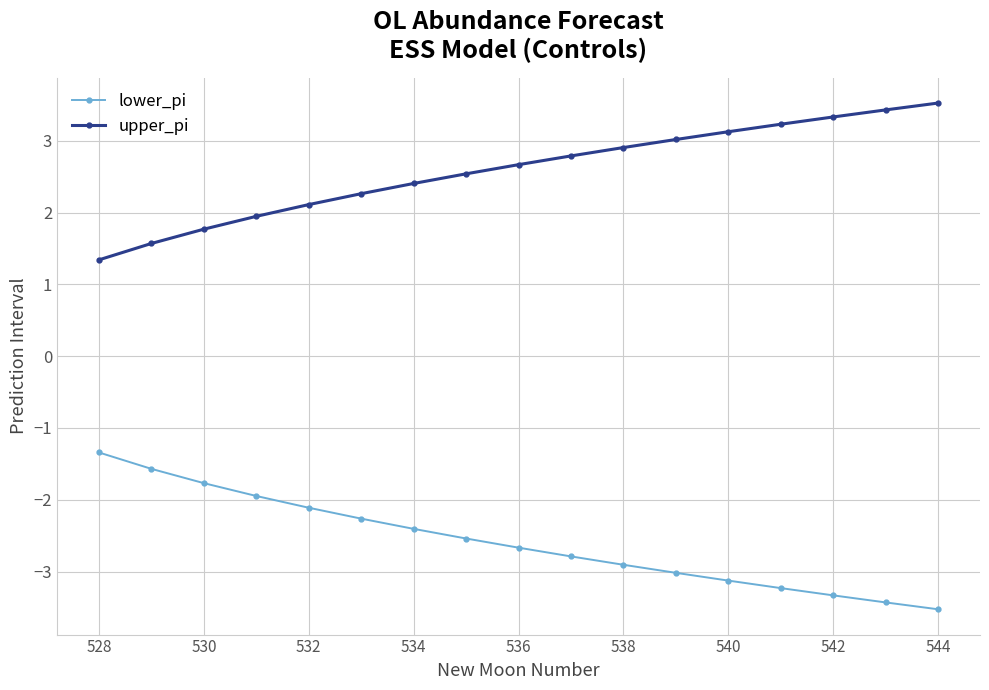

Rank the series by their average value, from highest to lowest.

upper_pi, lower_pi